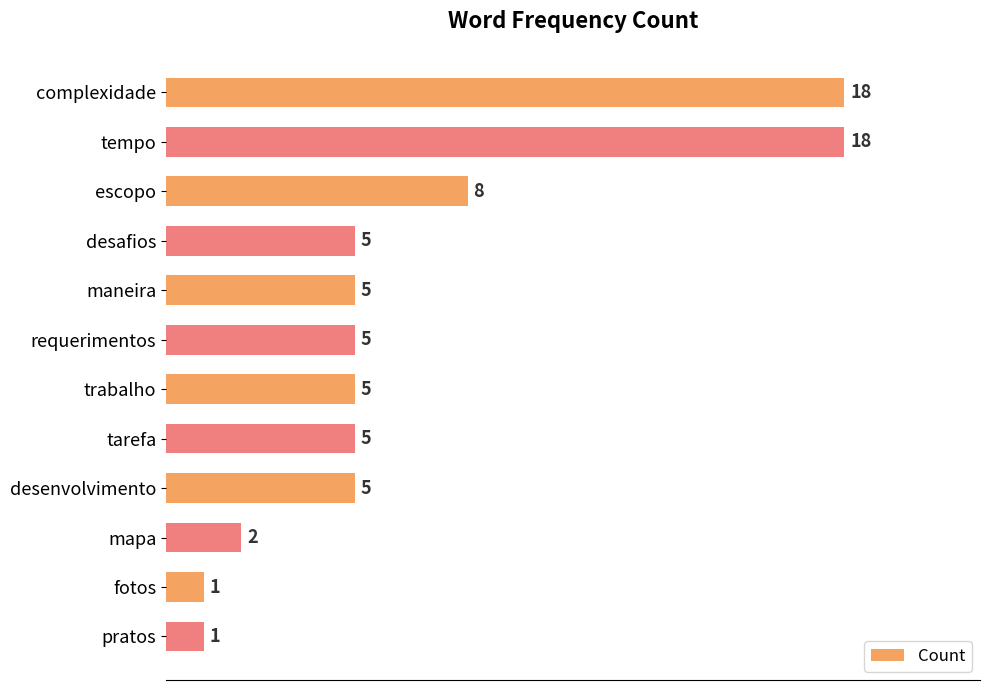

At which label is the value closest to 9?

escopo